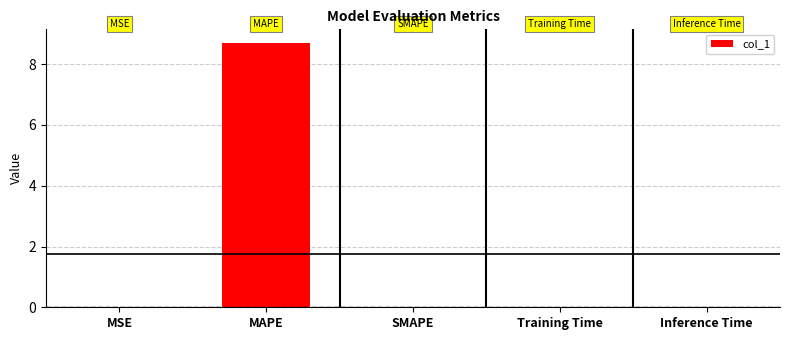

The value at MAPE is 8.7. True or false?

True